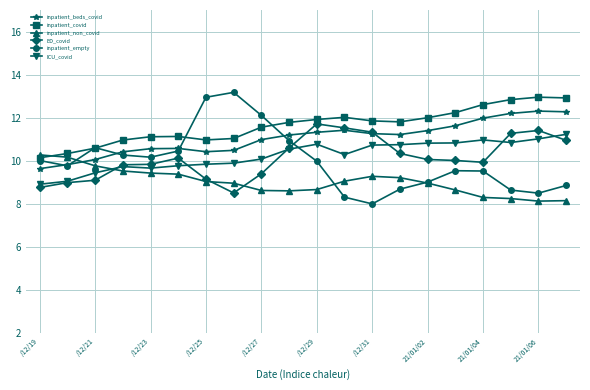

True or false: inpatient_beds_covid has more than 0 points higher than both neighbors.

True